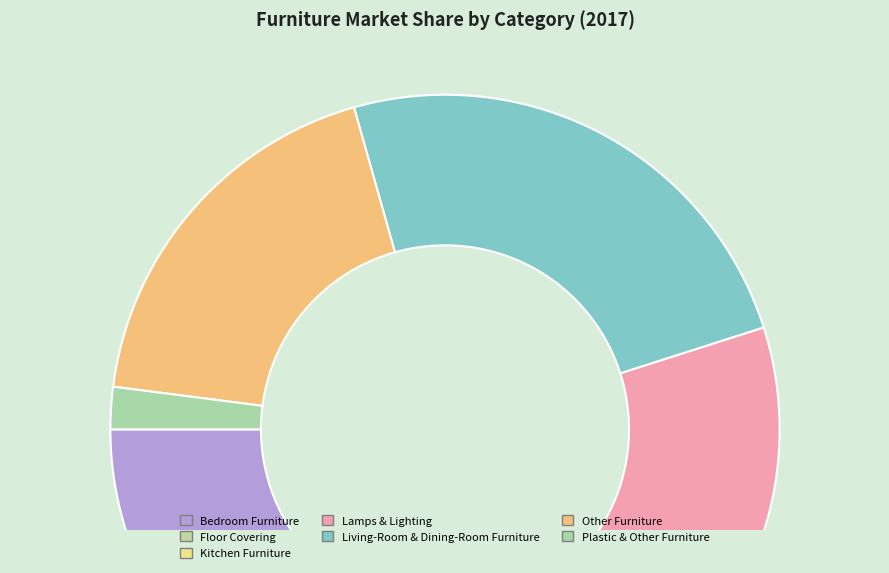

Is Lamps & Lighting the majority of the pie?

No